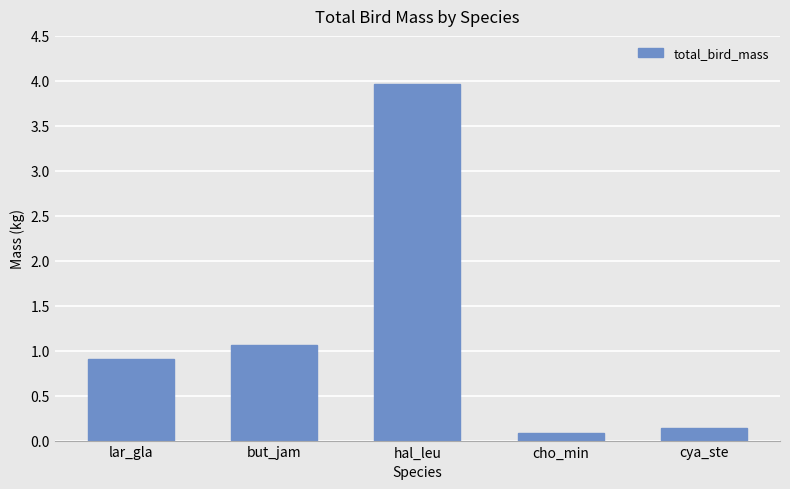

Which label corresponds to the largest value in the chart?

hal_leu